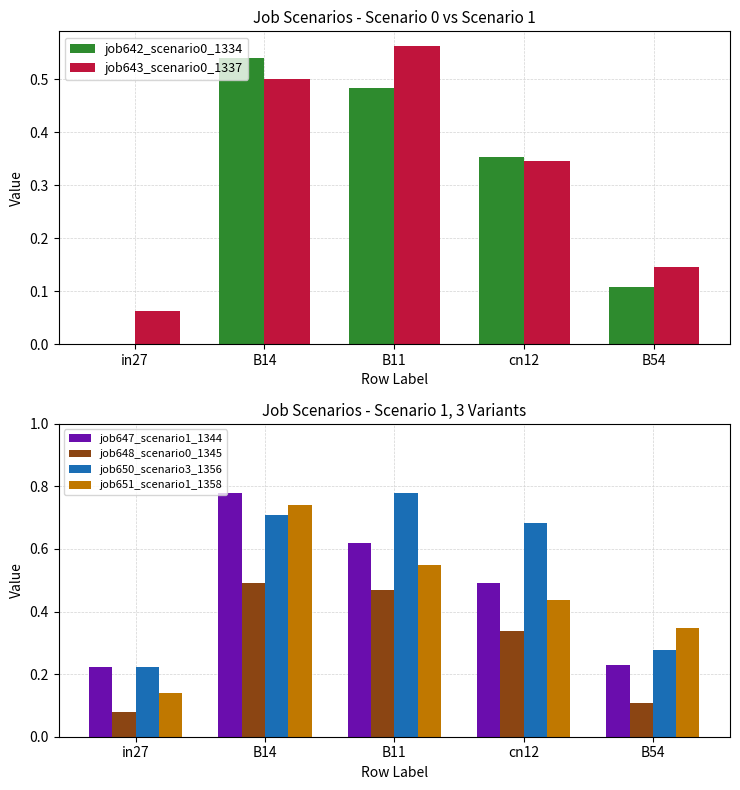

True or false: job642_scenario0_1334 has a value of 0.5 at B14.

True